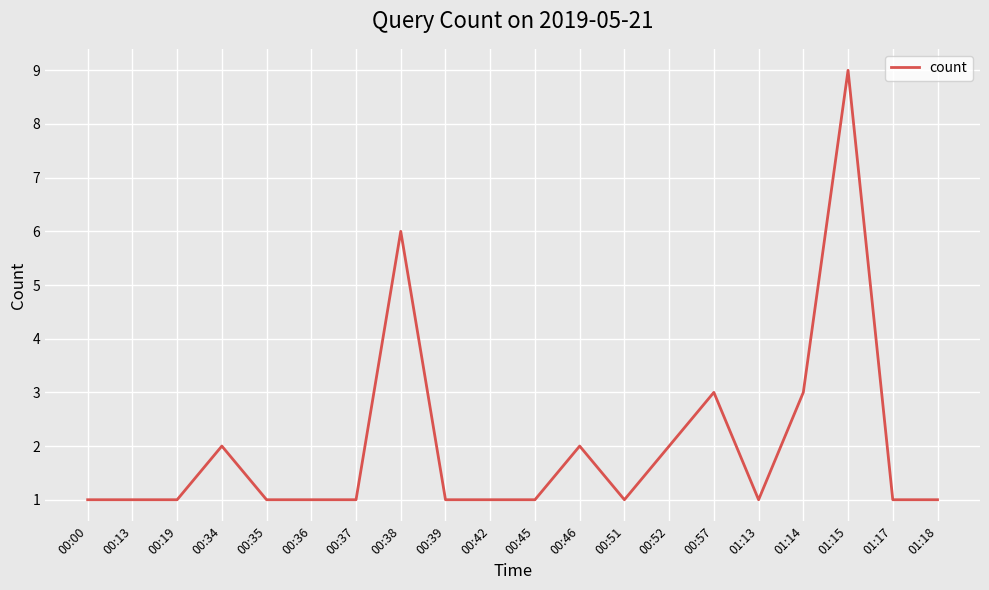

True or false: the data has more than 2 interior local peaks.

True